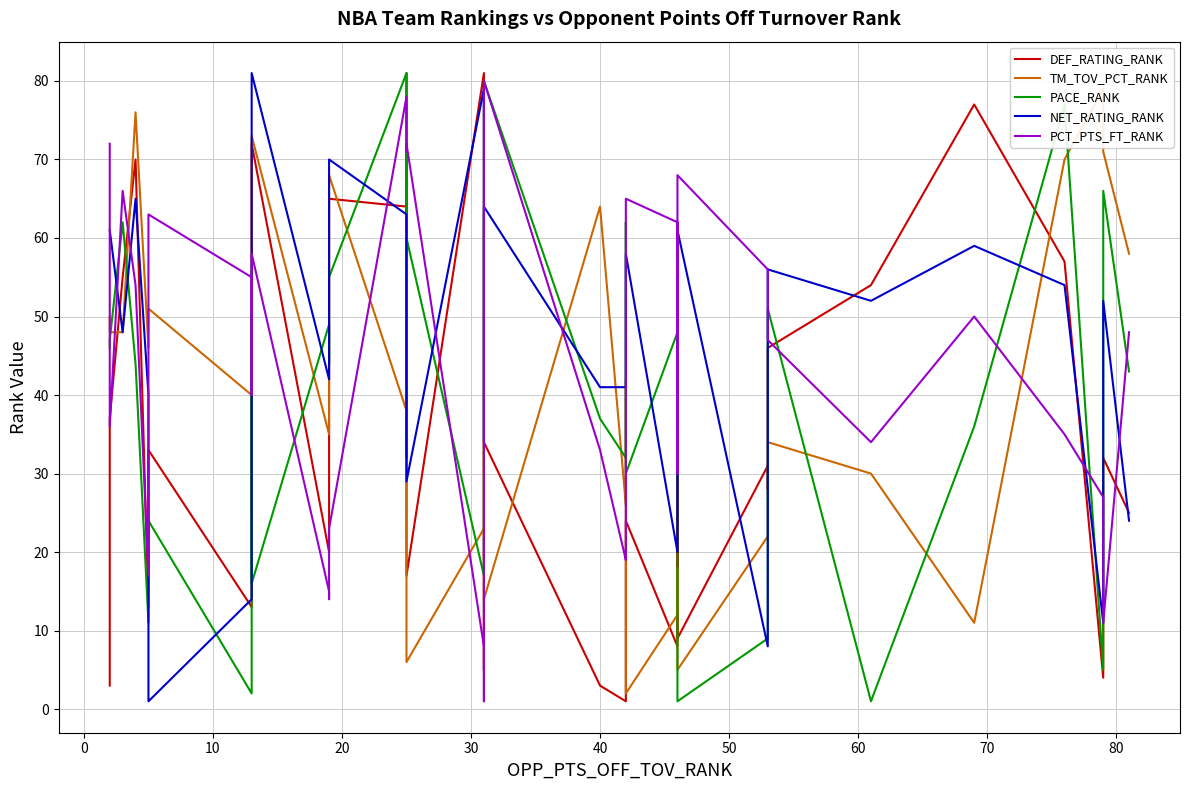

Which series has the widest spread of values?

DEF_RATING_RANK